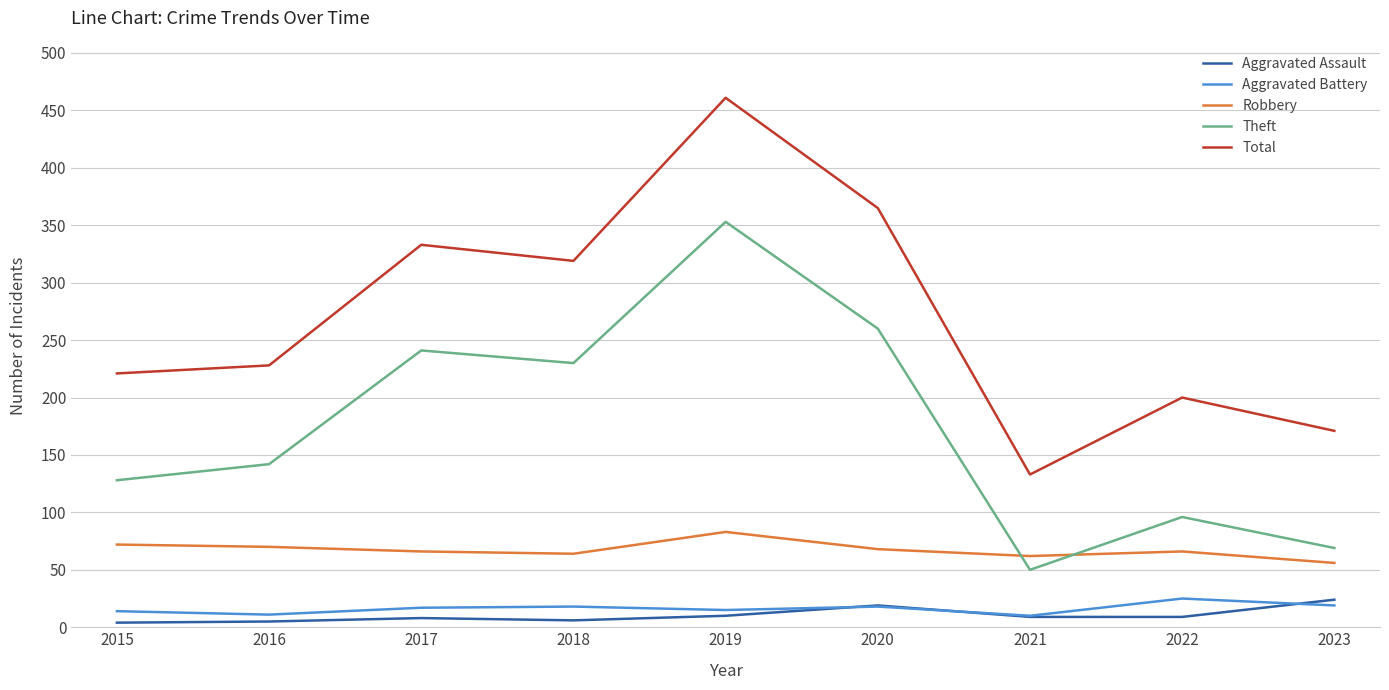

Which category has the highest value across all series?

2019